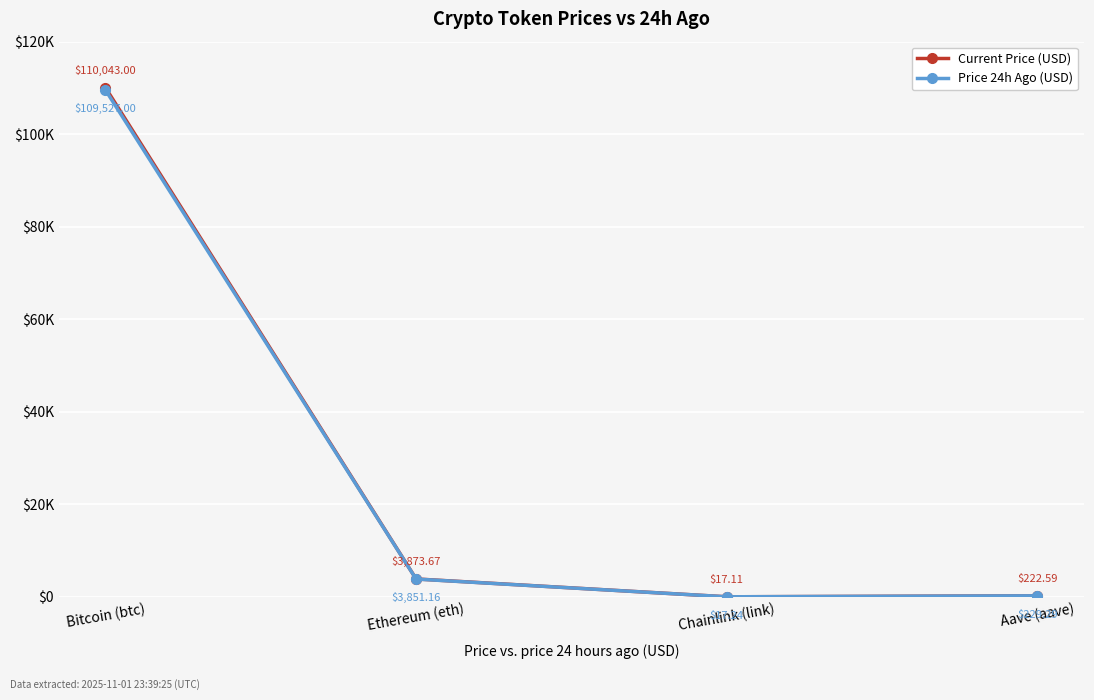

What is the total value across all series at Aave (aave)?

451.9